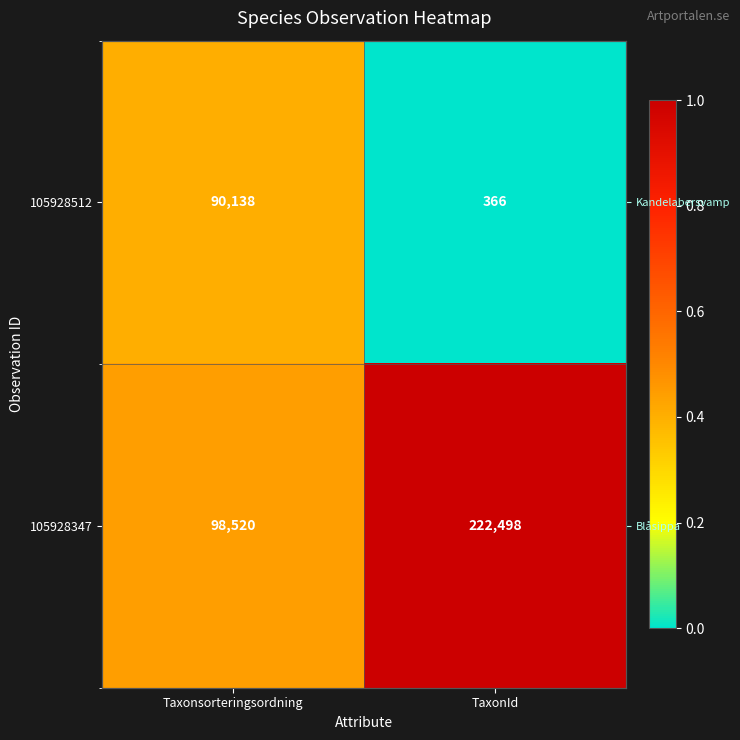

At how many categories does at least one series exceed 0?

2